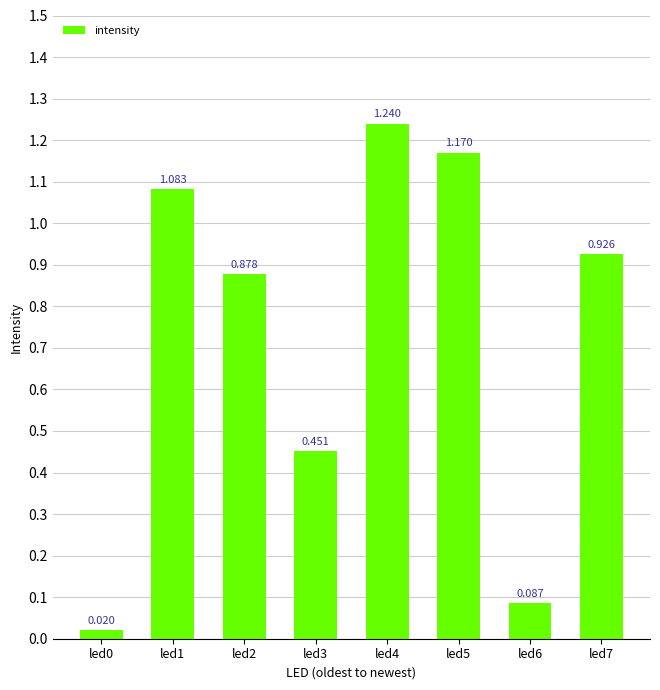

True or false: the data shows 0.9 at led7.

True